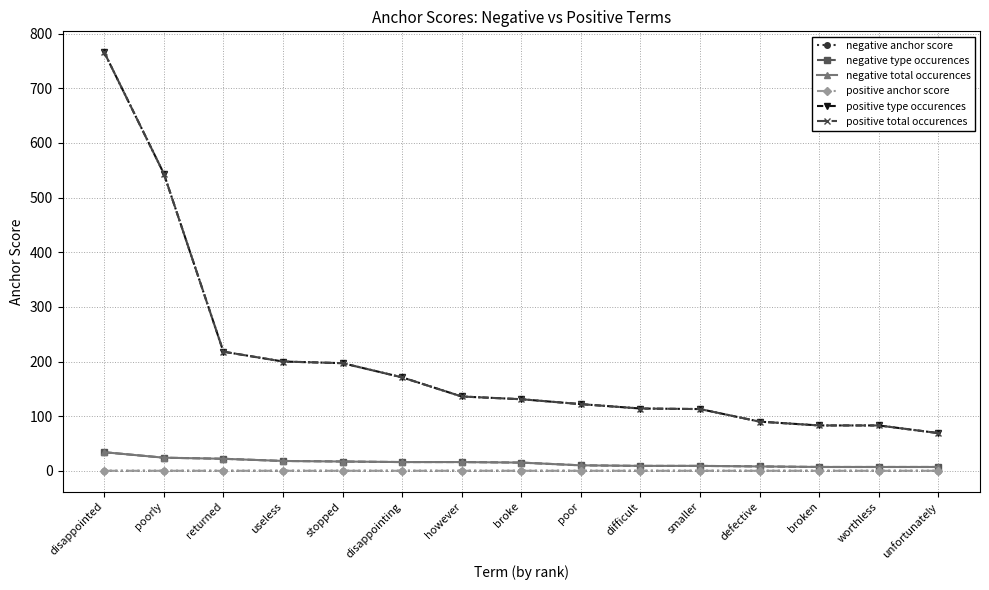

At which label does negative total occurences first exceed 15?

disappointed